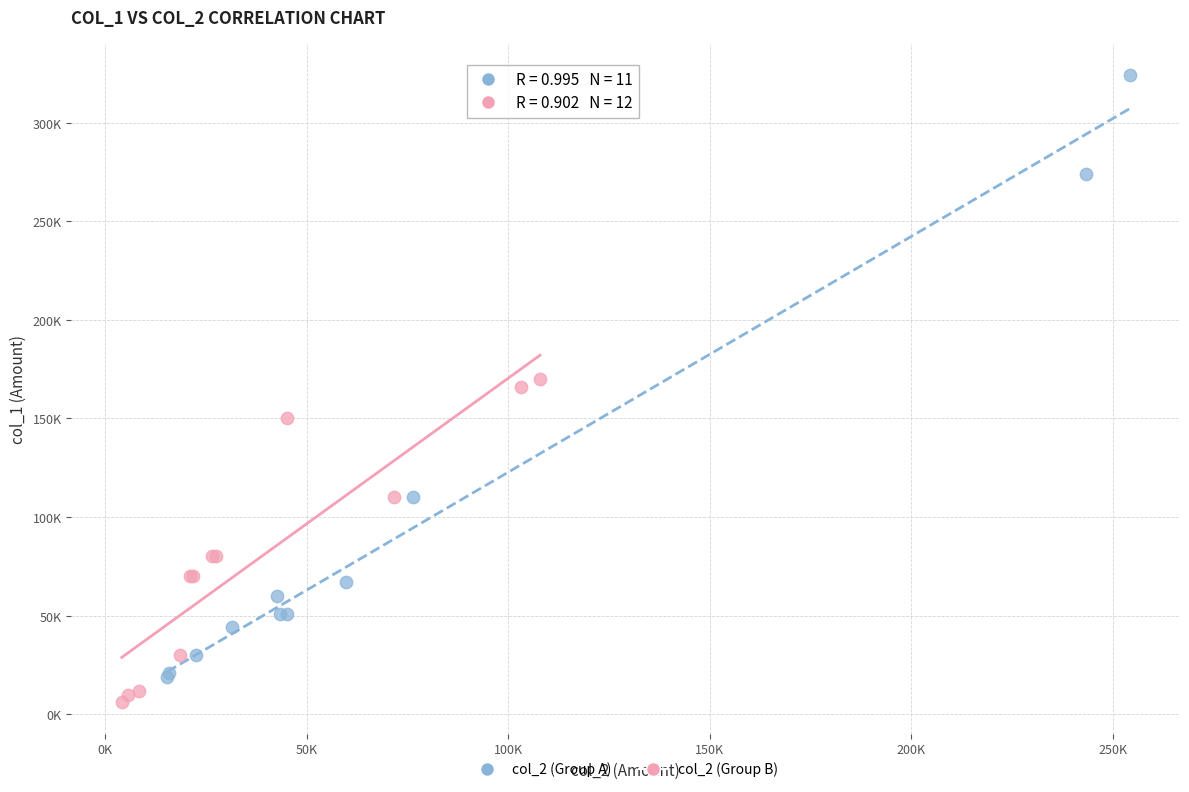

Which series contains the highest Y value?

col_2 (Group A)